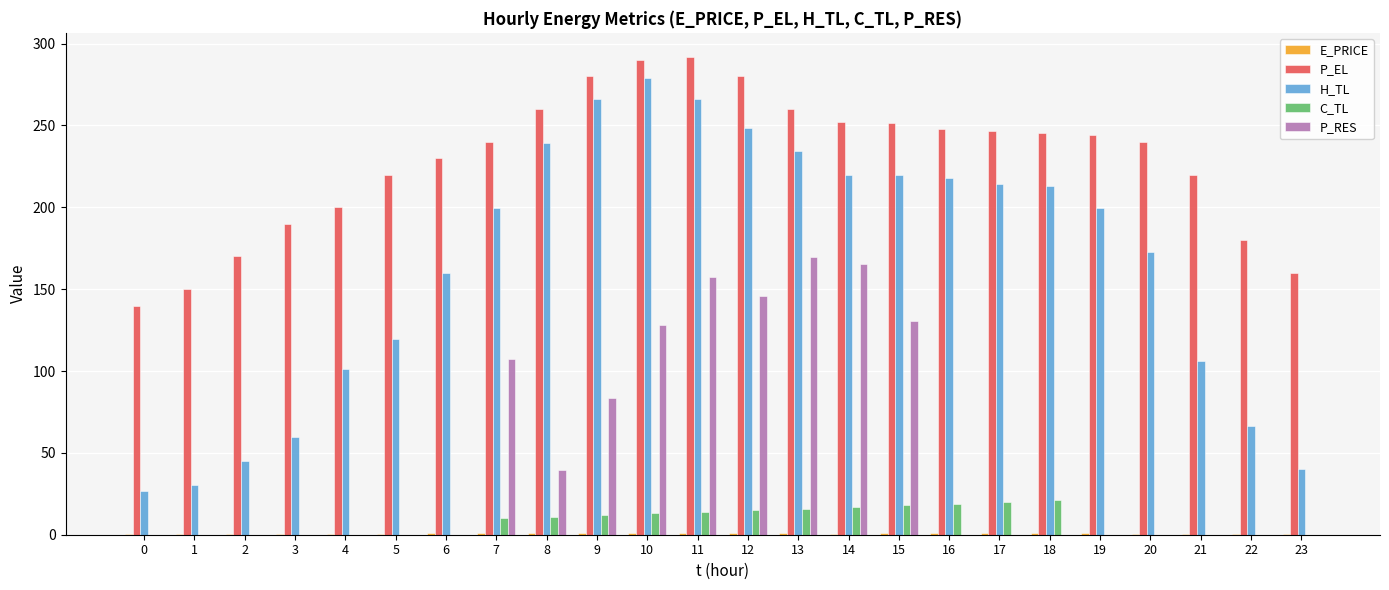

What is the maximum value shown in the chart?

292.0